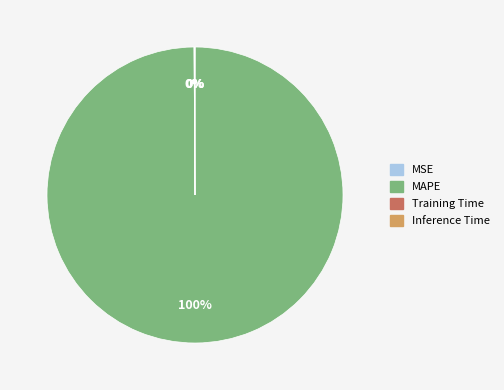

Which slice is the largest?

MAPE